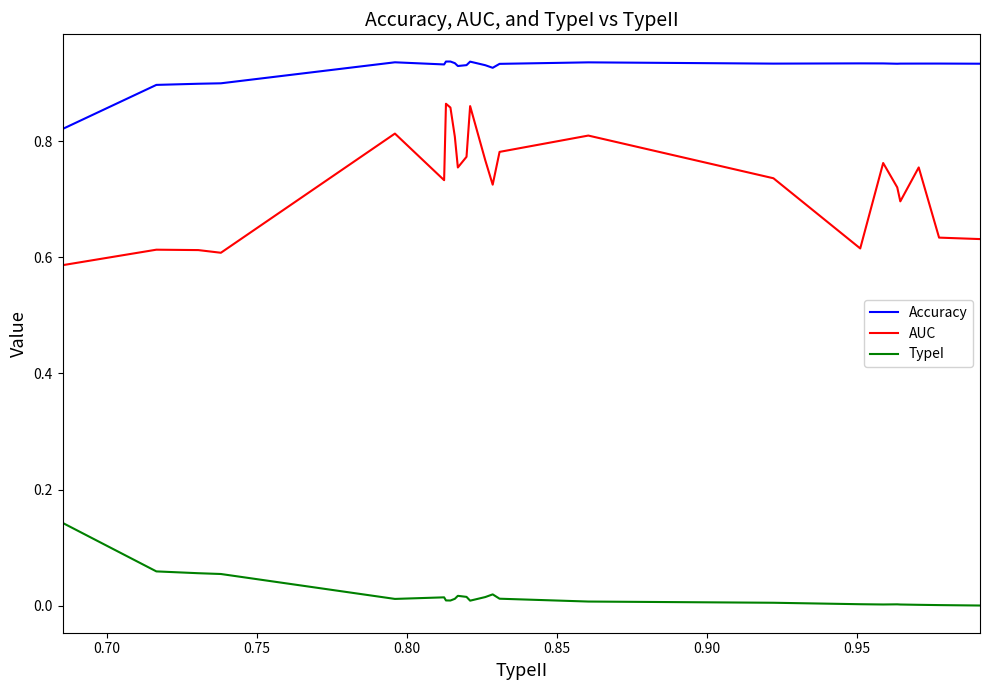

Which series has the largest total across all categories?

Accuracy